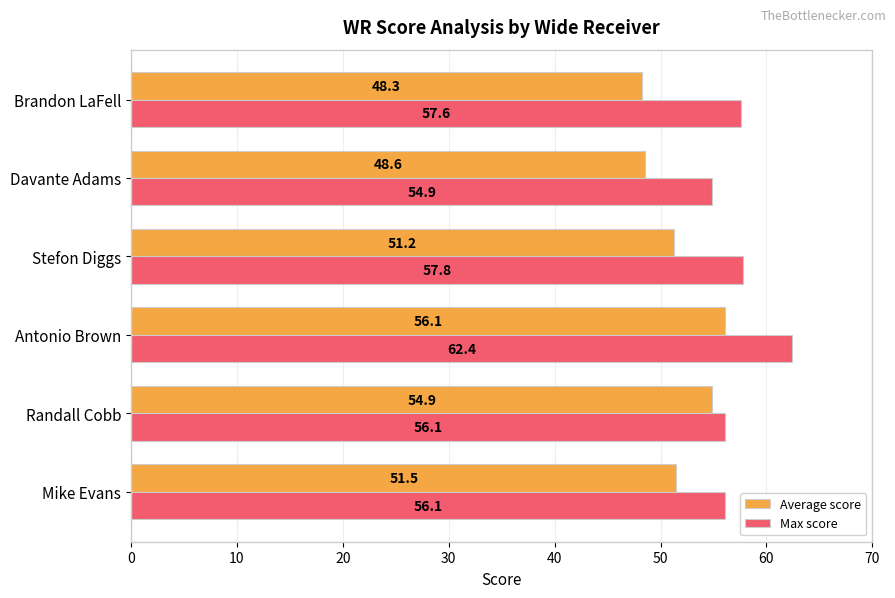

What is the maximum value shown in the chart?

62.4